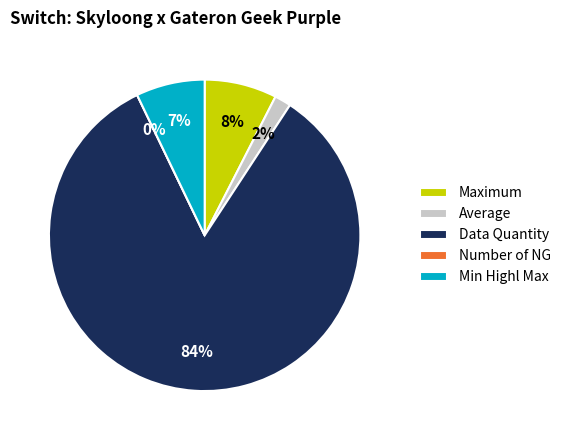

To the nearest percent, what is the average slice percentage?

20%